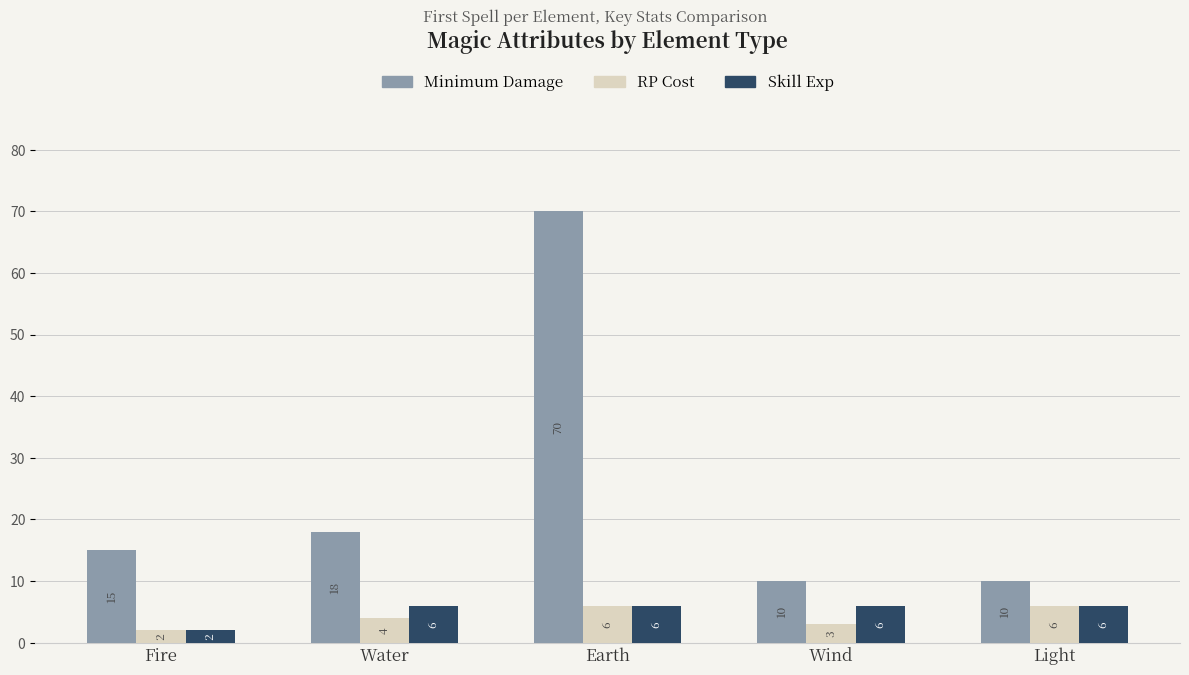

Which category has the lowest value in the Skill Exp series?

Fire